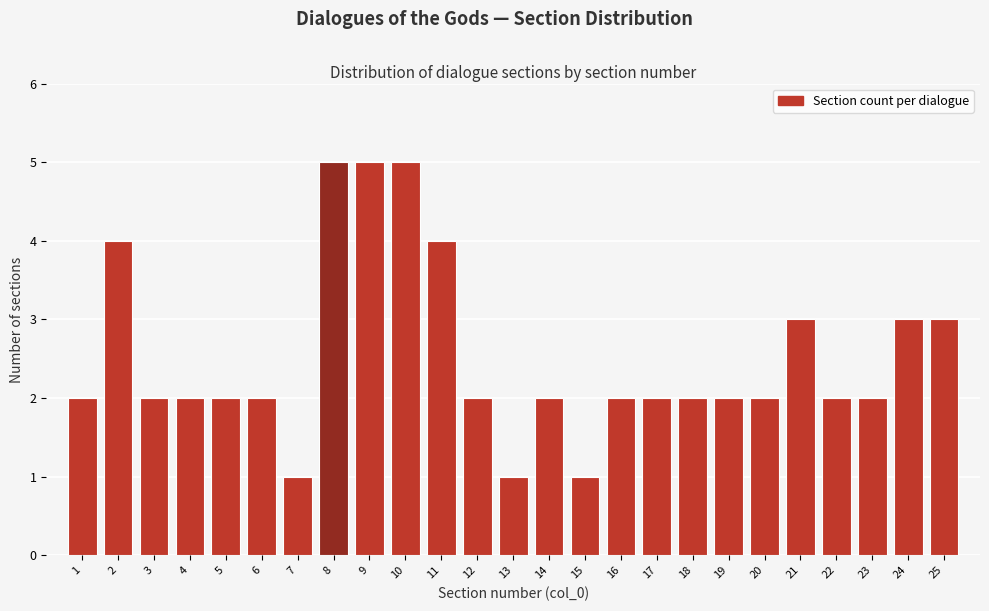

Reading left to right, what are all the values shown in this chart?

1=2	2=4	3=2	4=2	5=2	6=2	7=1	8=5	9=5	10=5	11=4	12=2	13=1	14=2	15=1	16=2	17=2	18=2	19=2	20=2	21=3	22=2	23=2	24=3	25=3